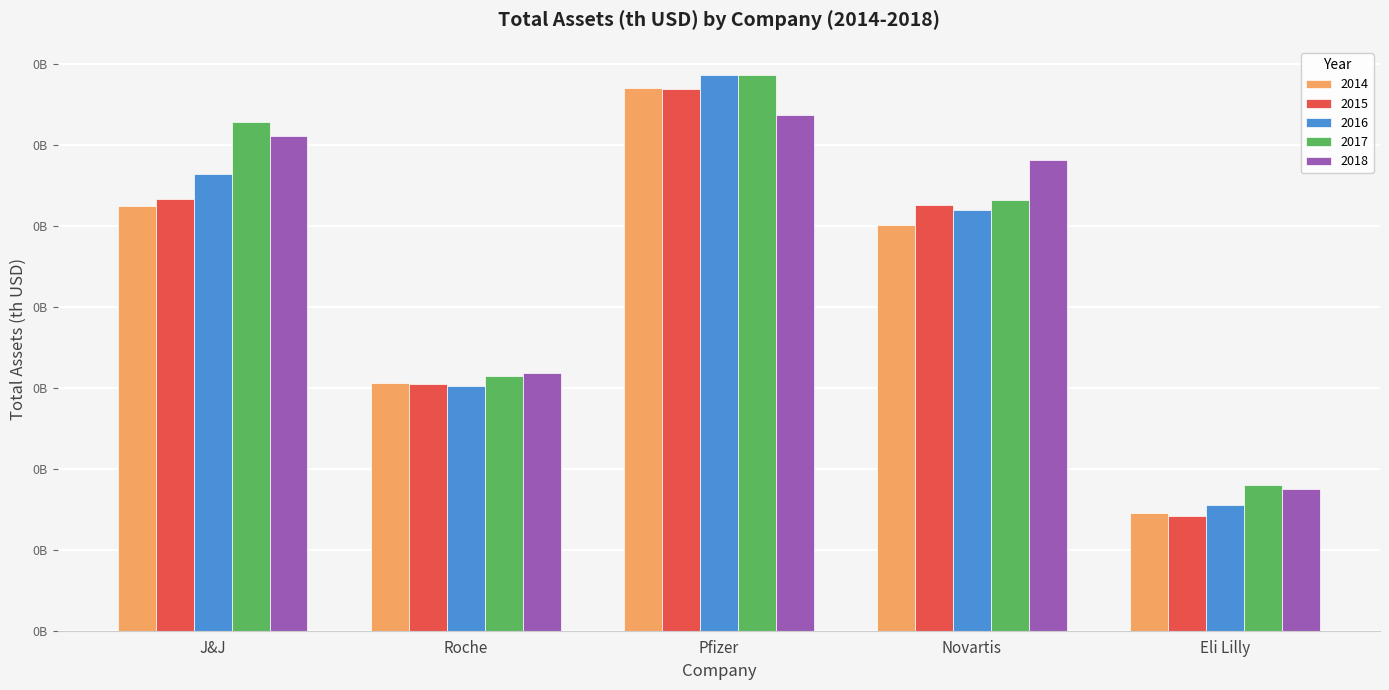

Are the bars horizontal?

No